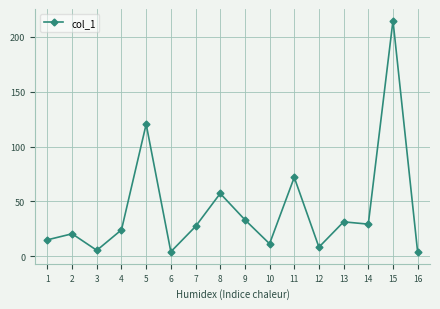

How many categories are shown in the chart?

16